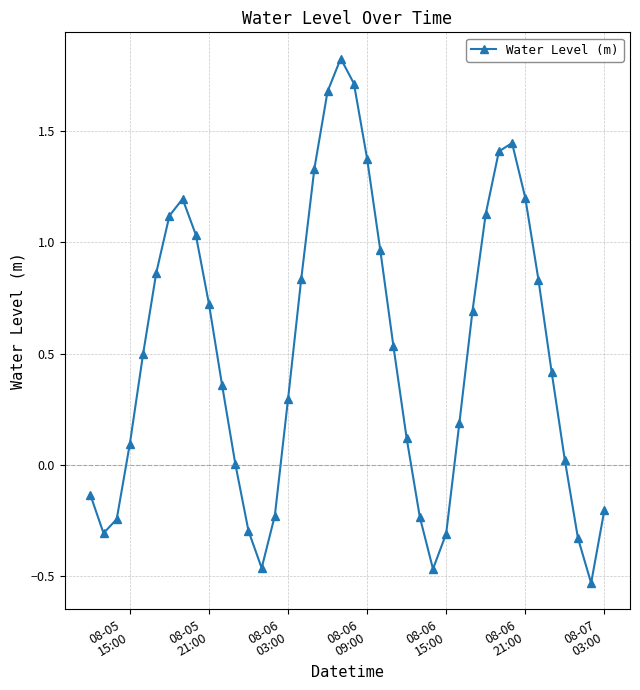

What is the difference between the second highest and second lowest values?

2.2